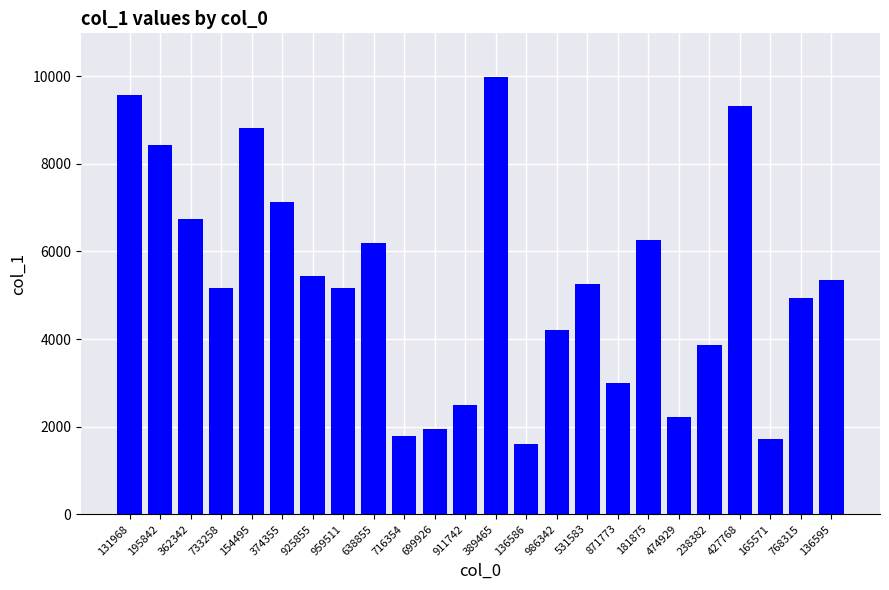

Read the value at 427768, to the nearest 50.

9300